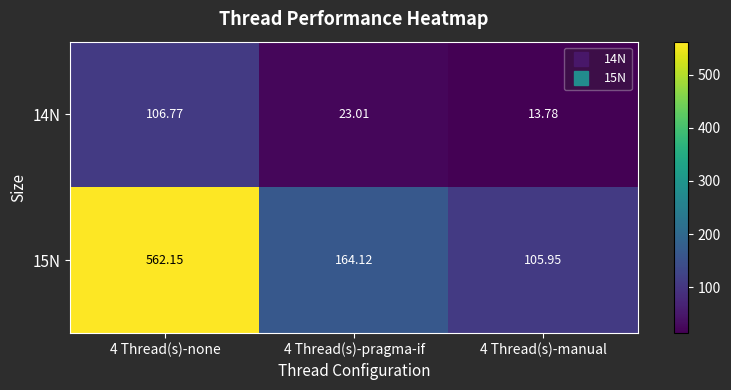

What is the difference between the highest and lowest values at 4 Thread(s)-pragma-if?

141.1